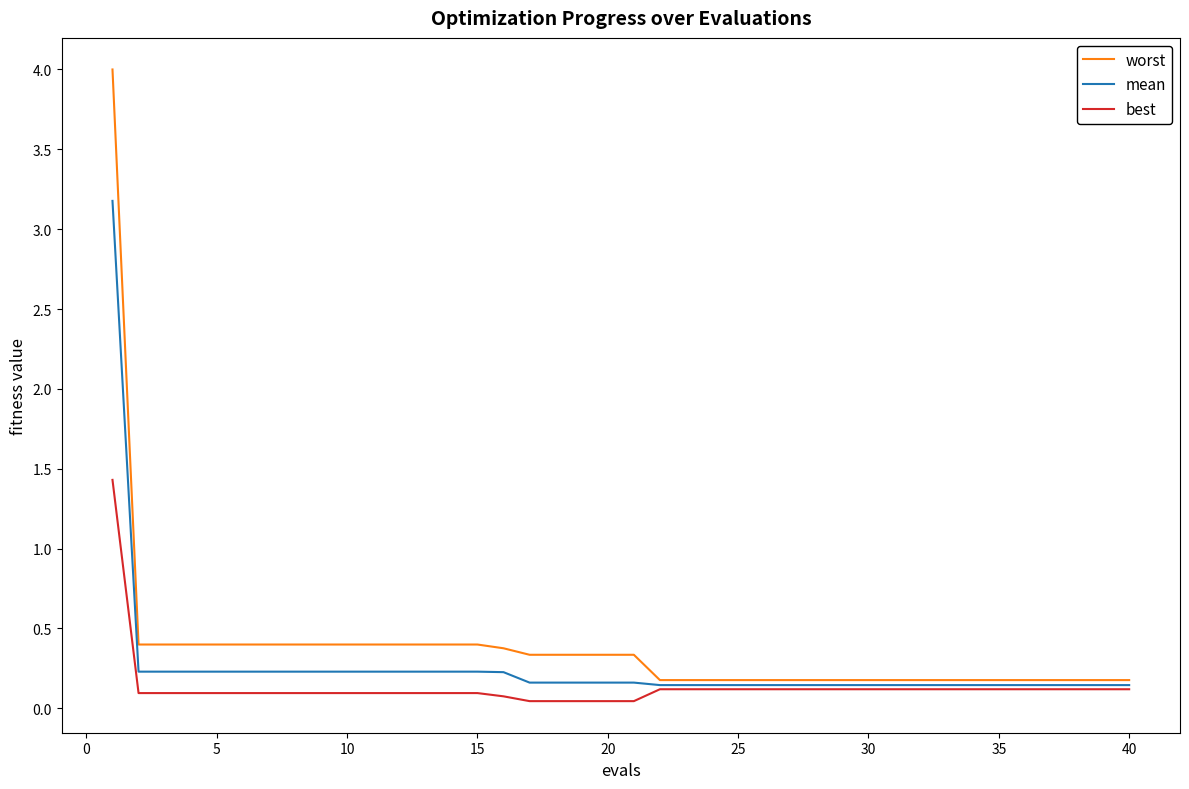

What is the highest value of the worst series?

4.0